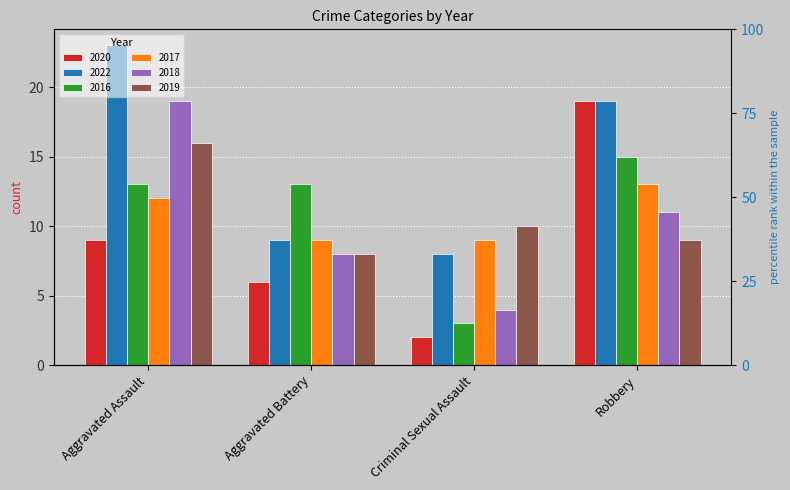

How many bars are there in total?

24